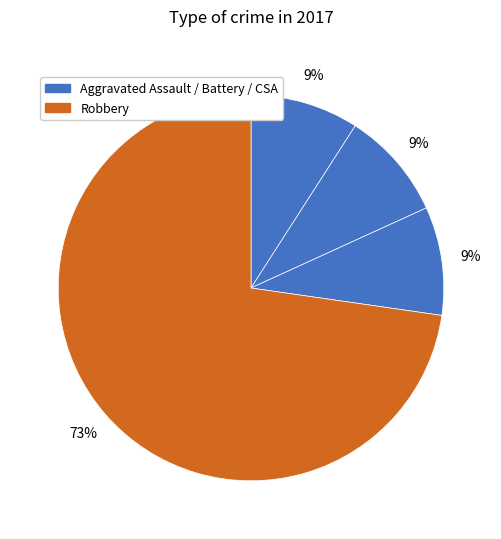

Which category has the biggest portion of the pie?

Robbery